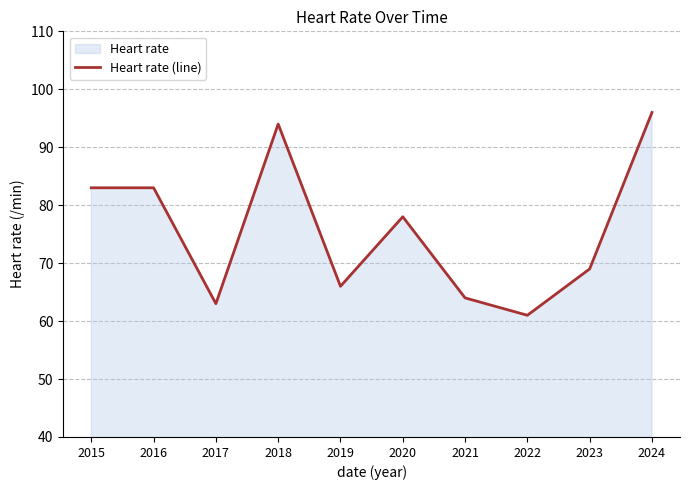

What is the change in value from 2020 to 2023?

-9